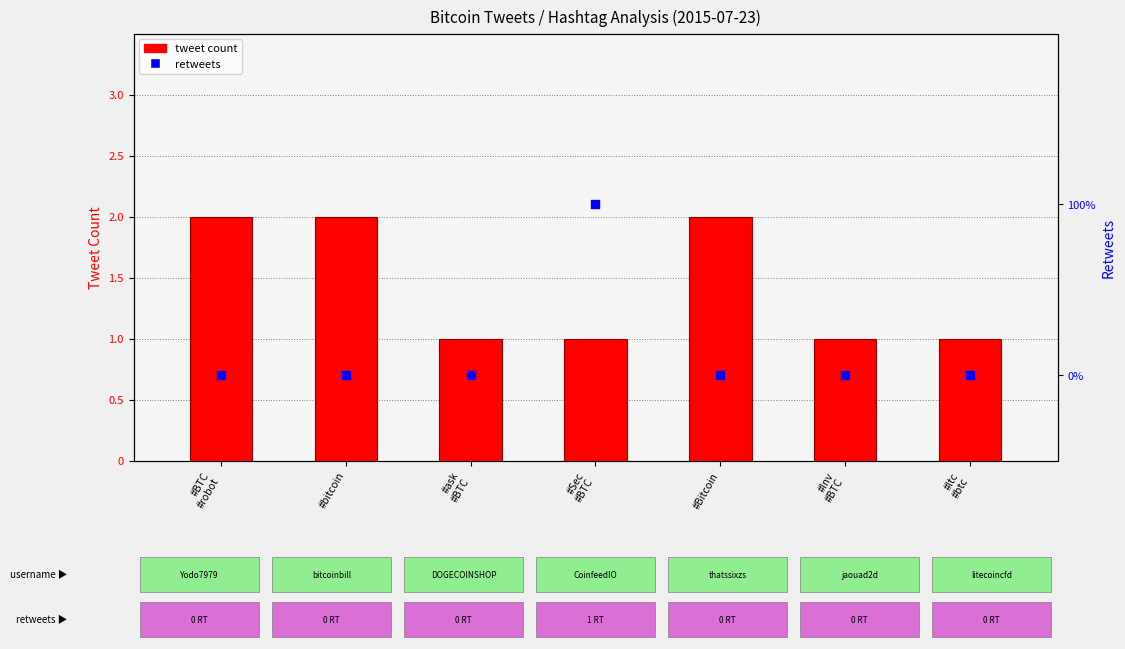

Which series has the largest total across all categories?

tweet count